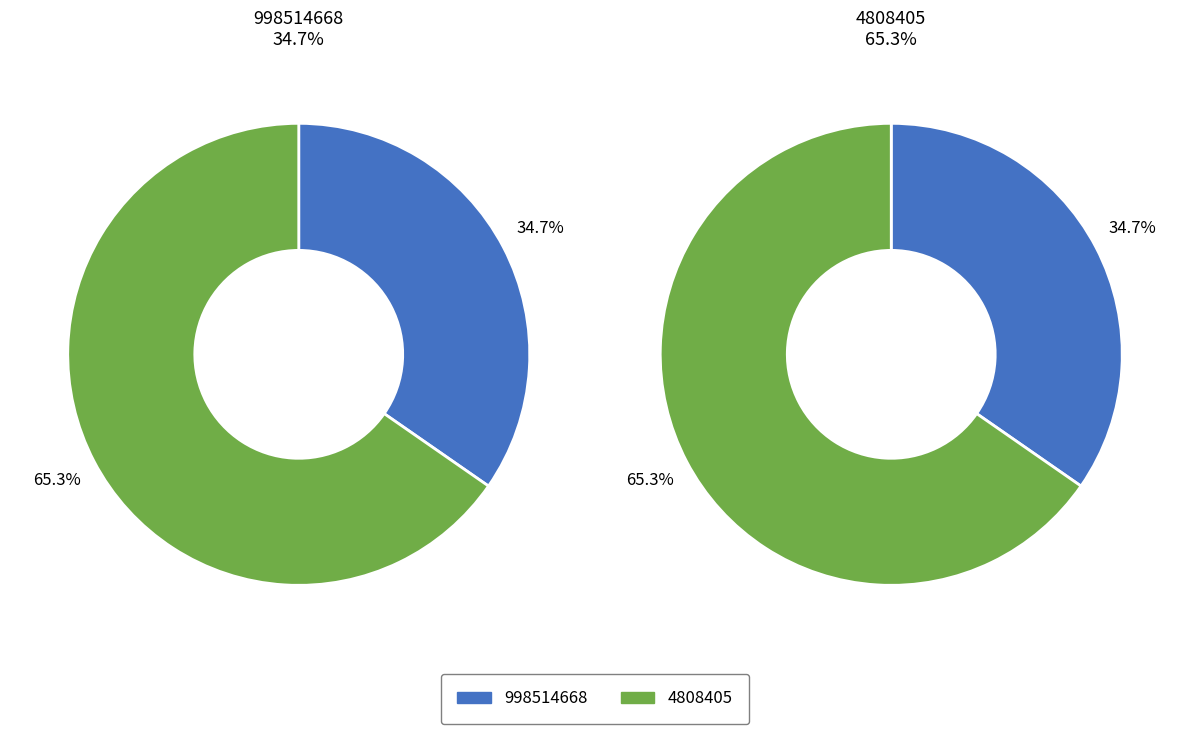

To the nearest percent, what portion does 4808405 represent?

65%